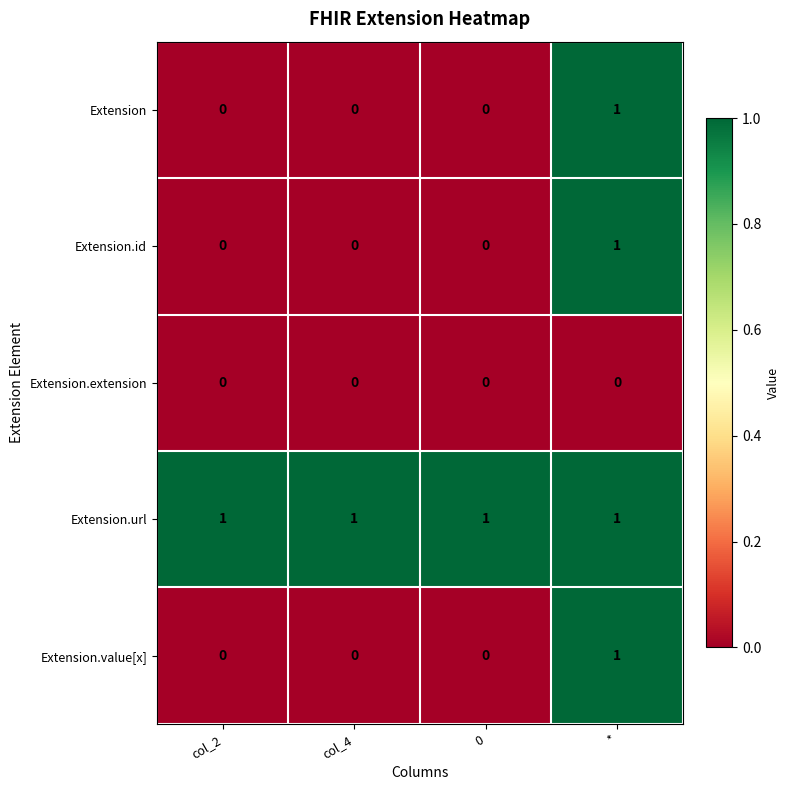

Is it true that Extension.value[x] equals 1 at *?

True